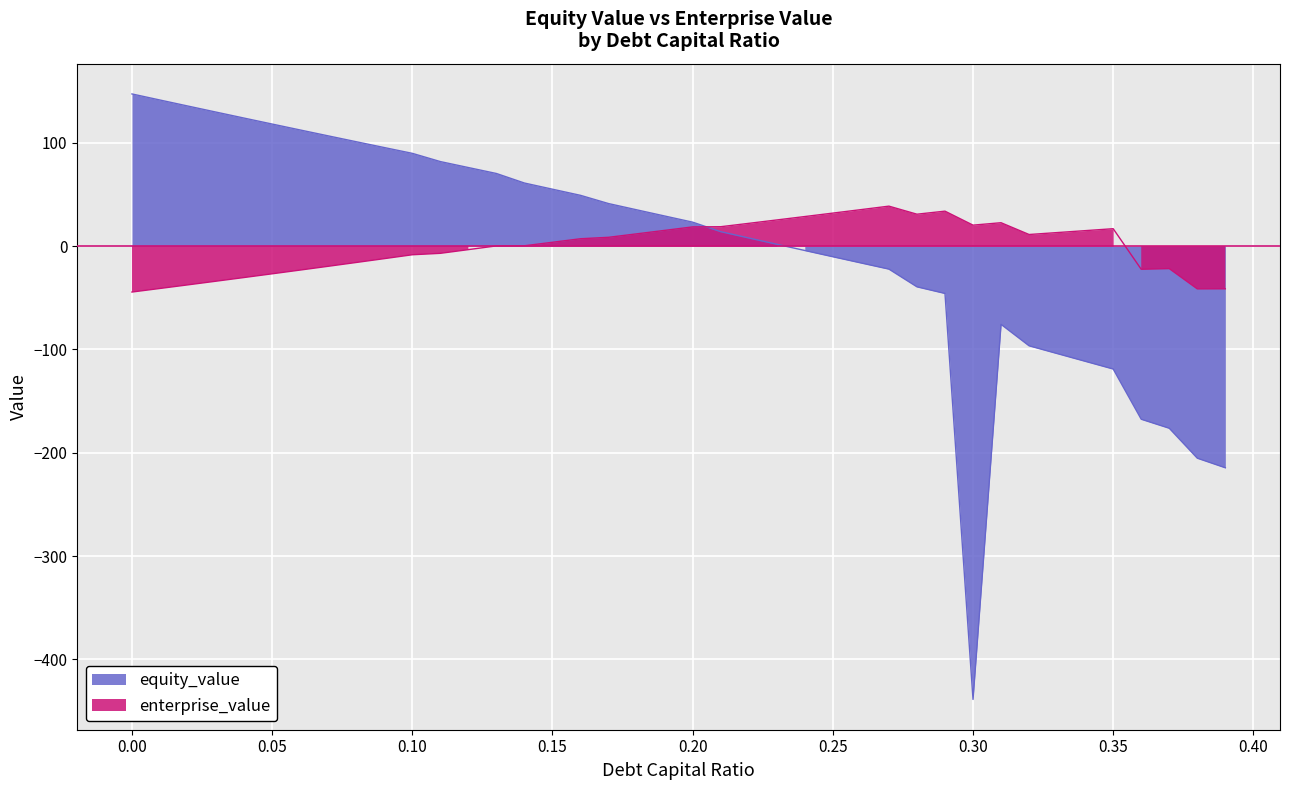

What is the difference between the enterprise_value values at 0.35 and 0.27?

21.8